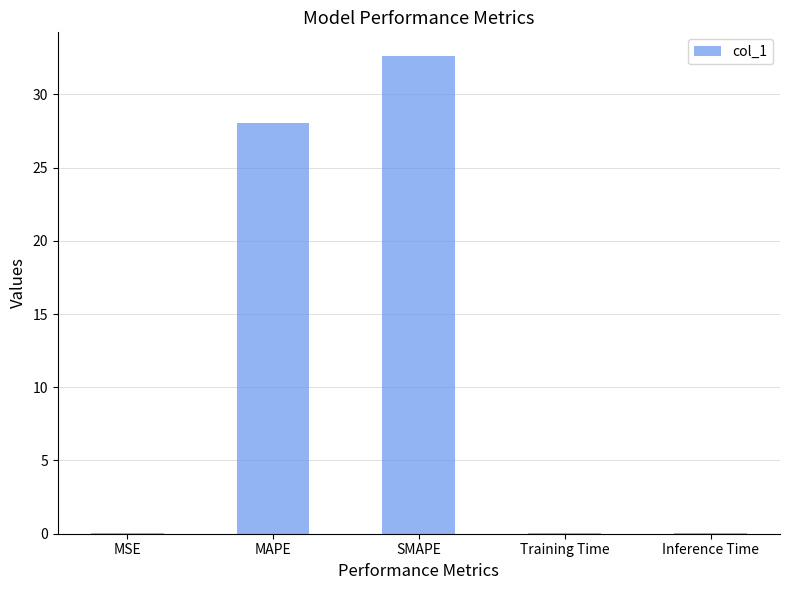

Which has a higher value, MSE or SMAPE?

SMAPE